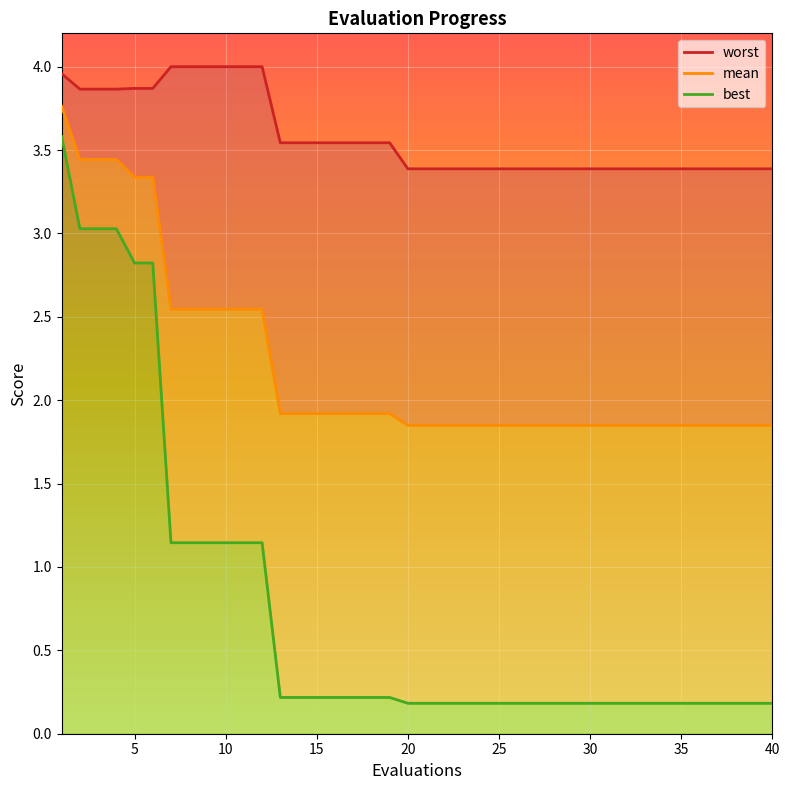

Between 16 and 21, which is larger?

16